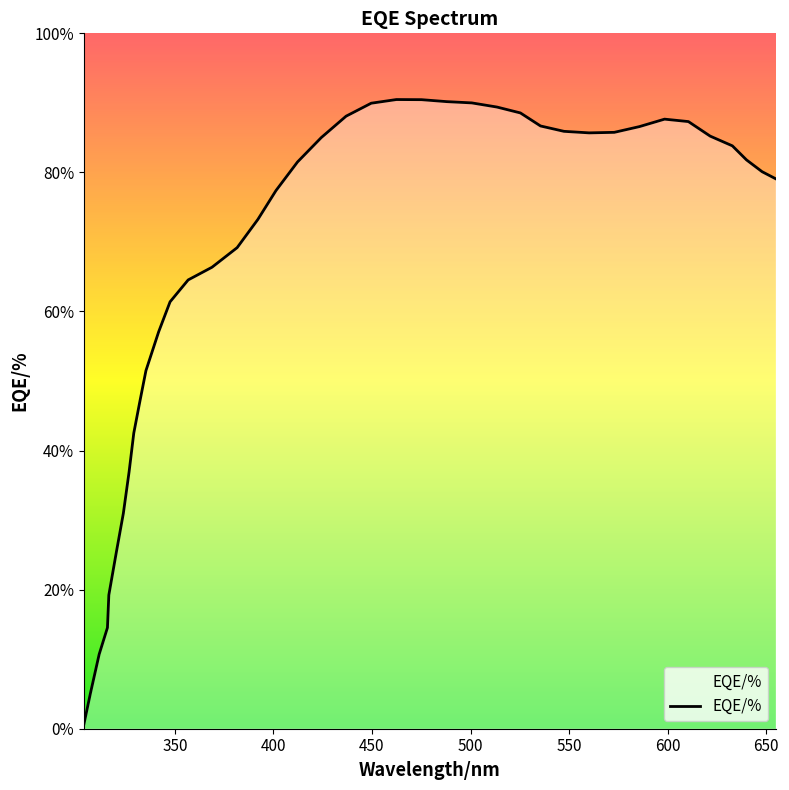

What is the greatest value displayed?

90.5